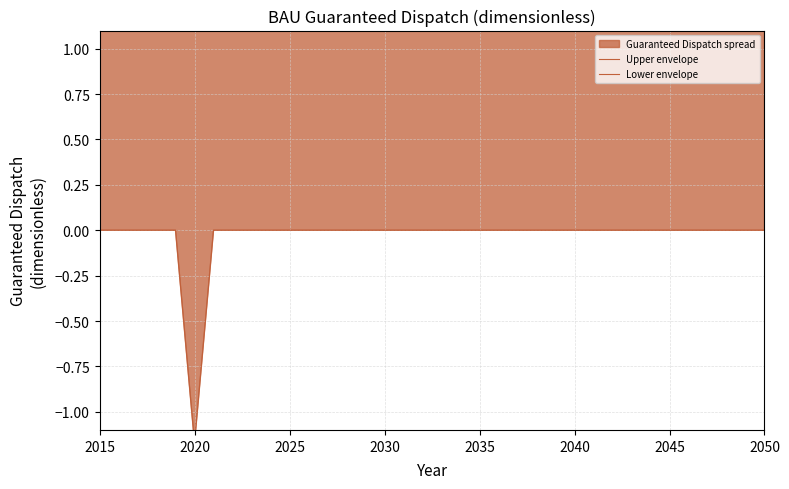

At which label is Upper envelope closest to 2?

2020